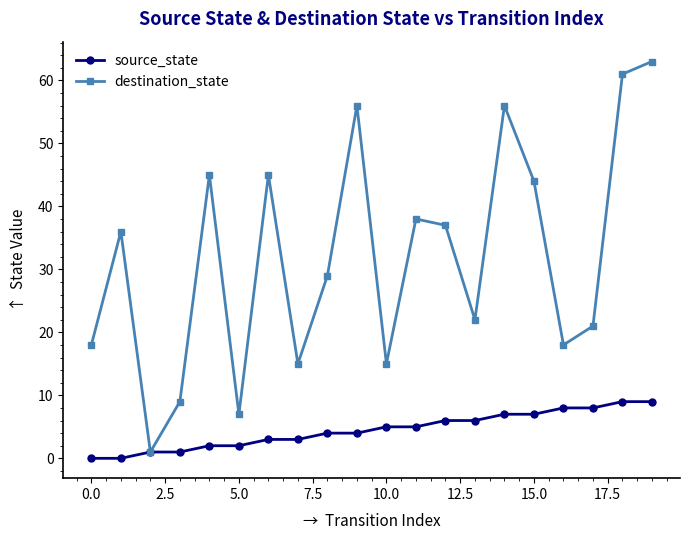

How many source_state values are between 2 and 7?

12